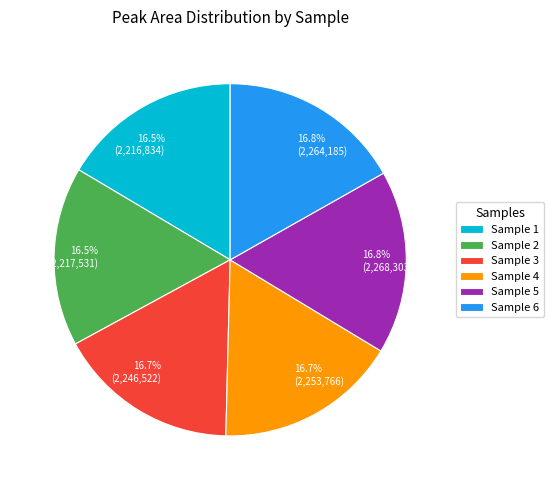

What is the total percentage of Sample 6 and Sample 4?

33.5%